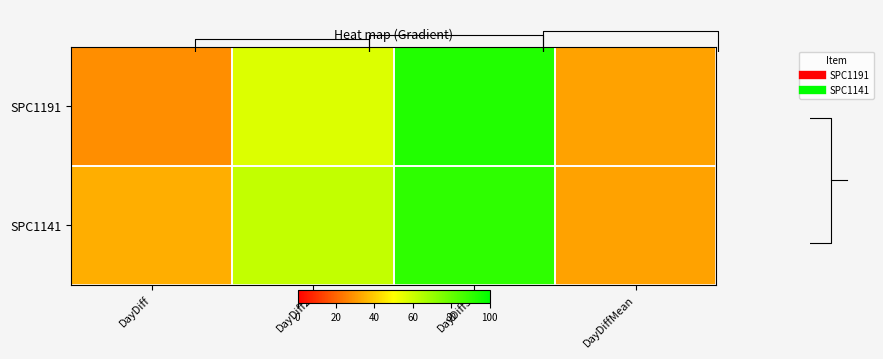

What is the sum of the SPC1141 values at DayDiff2 and DayDiffMean?

93.8